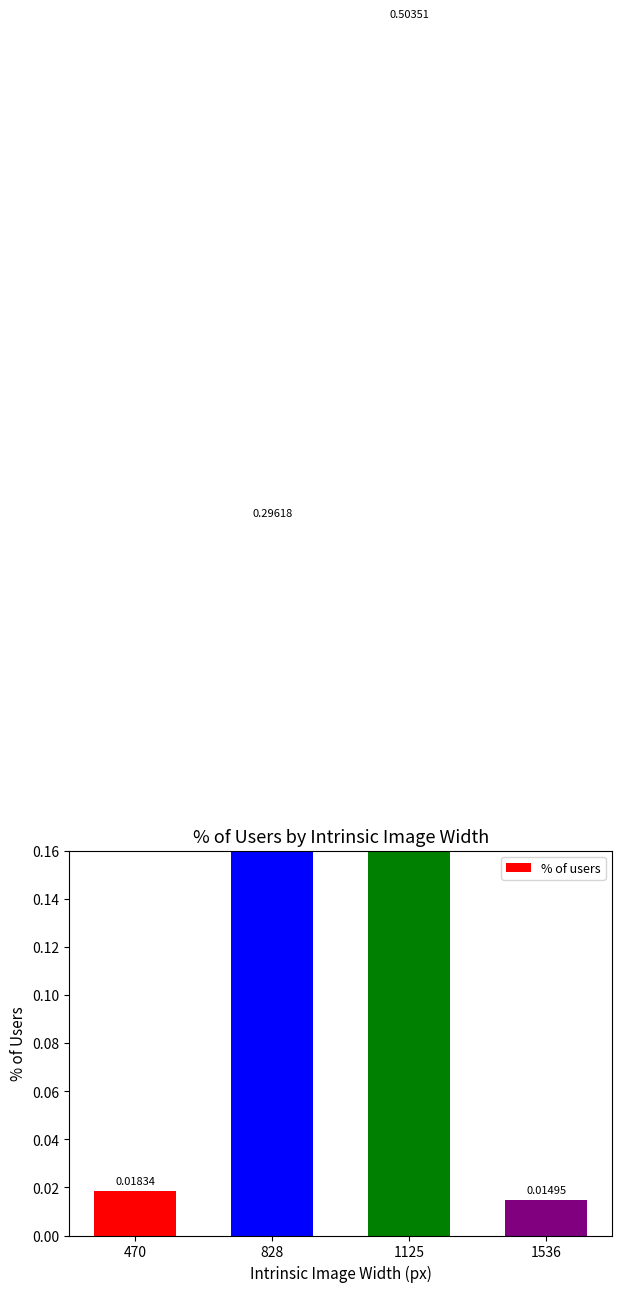

What is the difference between the maximum and minimum values?

0.5